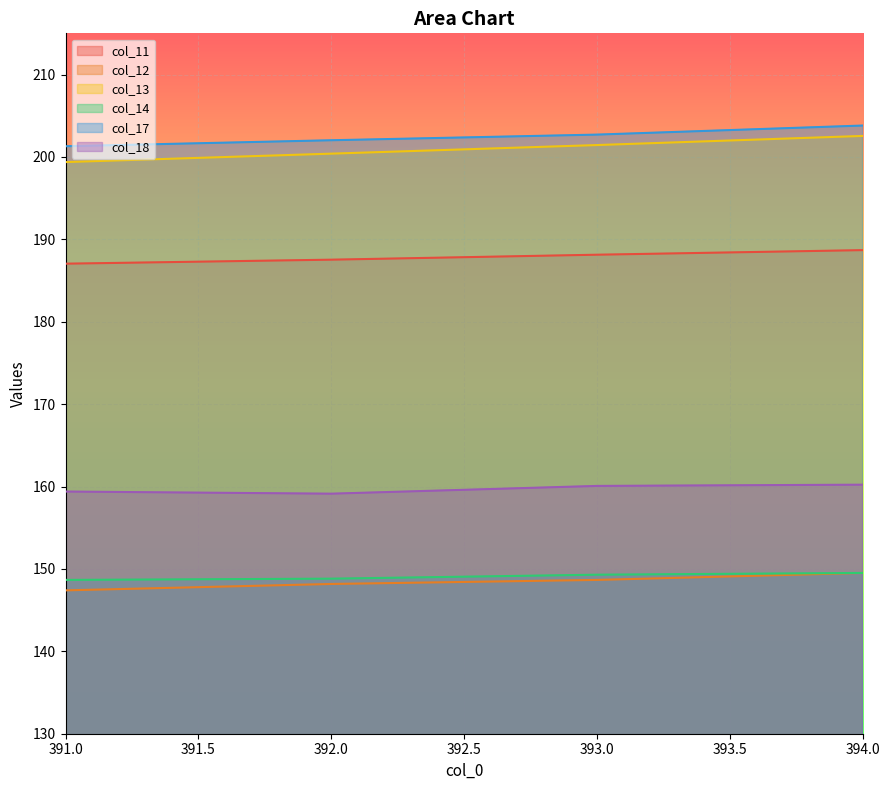

The value of col_18 at 392.0 is 159.1. True or false?

True